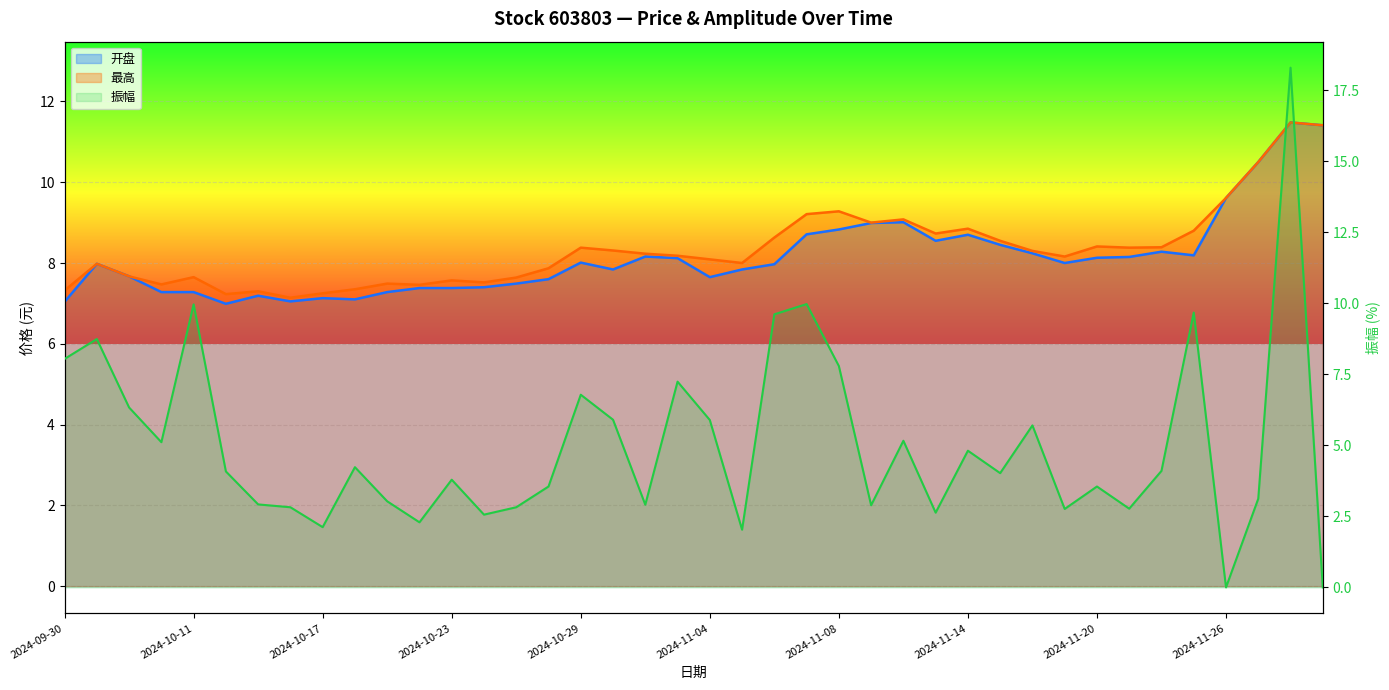

Rank the categories by 开盘 value from lowest to highest.

2024-10-14, 2024-09-30, 2024-10-16, 2024-10-18, 2024-10-17, 2024-10-15, 2024-10-10, 2024-10-11, 2024-10-21, 2024-10-22, 2024-10-23, 2024-10-24, 2024-10-25, 2024-10-28, 2024-11-04, 2024-10-09, 2024-10-30, 2024-11-05, 2024-11-06, 2024-10-08, 2024-11-19, 2024-10-29, 2024-11-01, 2024-11-20, 2024-11-21, 2024-10-31, 2024-11-25, 2024-11-18, 2024-11-22, 2024-11-15, 2024-11-13, 2024-11-14, 2024-11-07, 2024-11-08, 2024-11-11, 2024-11-12, 2024-11-26, 2024-11-27, 2024-11-29, 2024-11-28